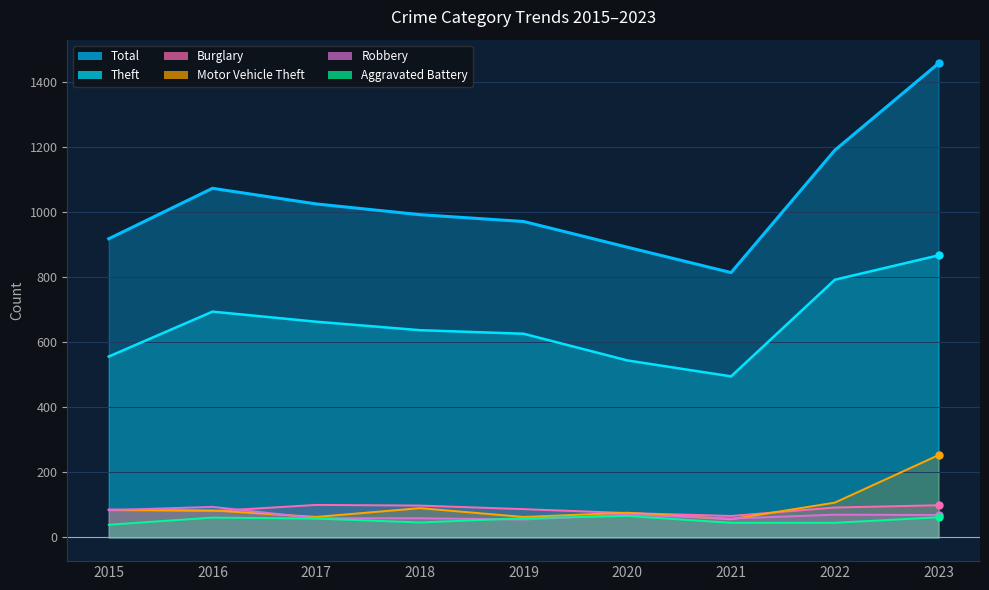

What is the difference between the second highest and second lowest values in the Total series?

298